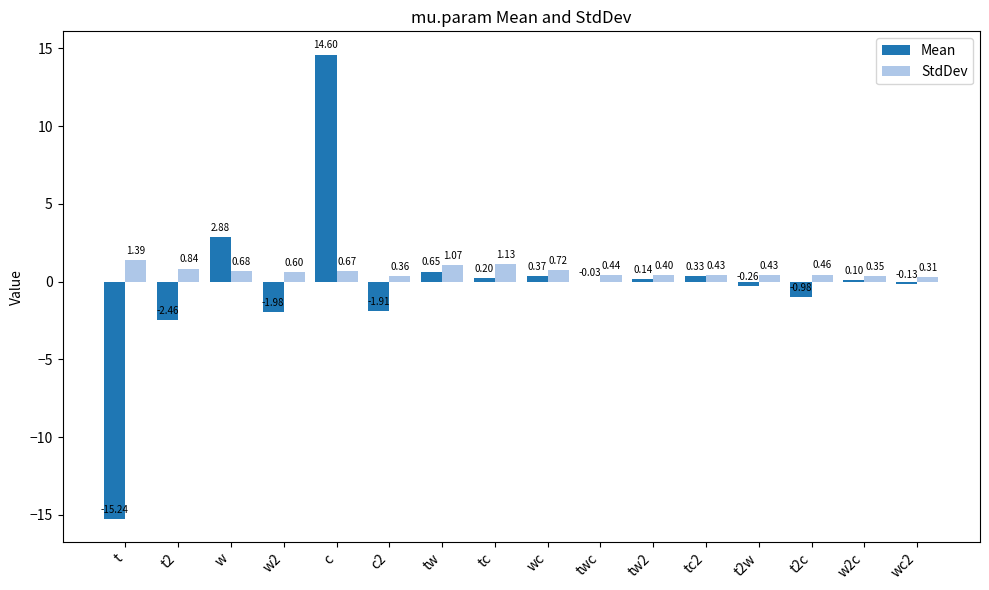

What are all the series names shown in the legend?

Mean, StdDev